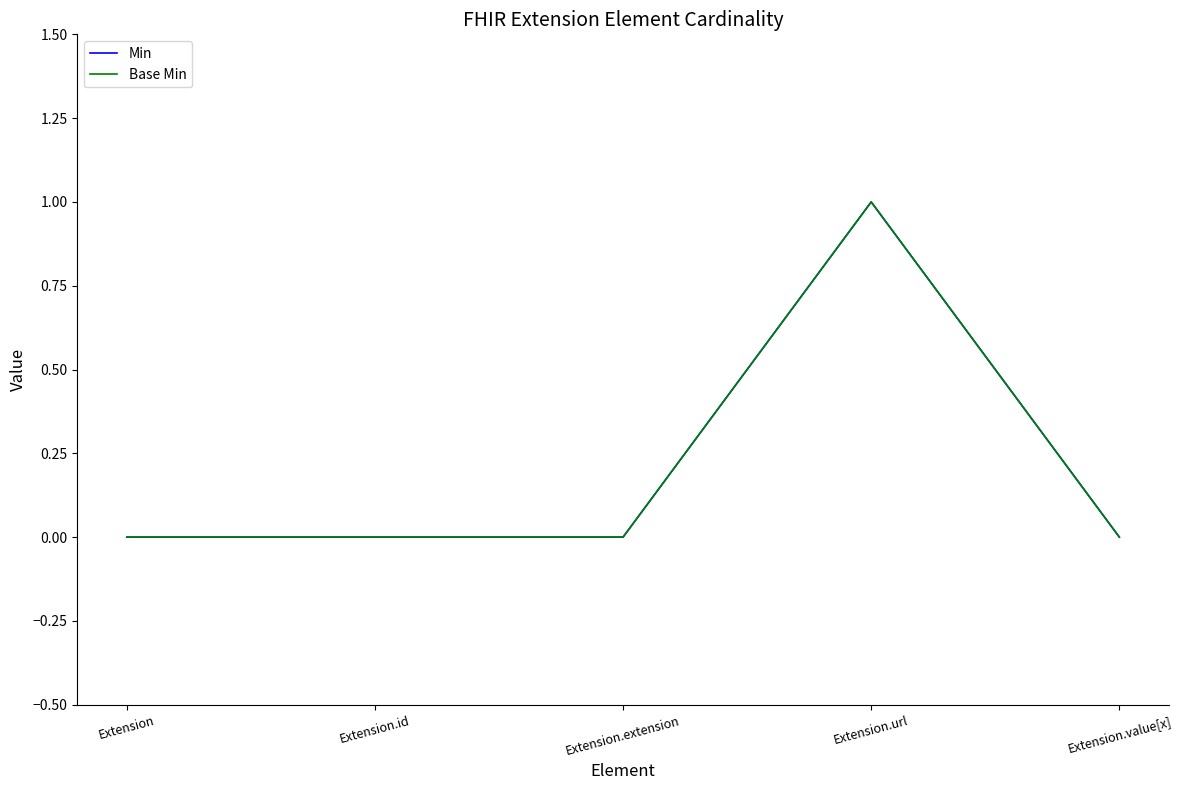

Is this an area chart (filled region under the line)?

No